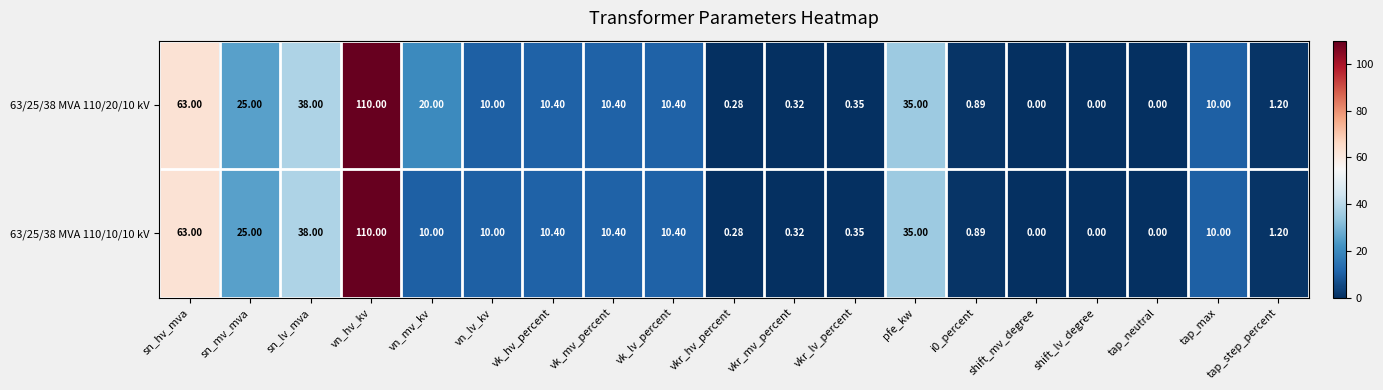

How many values in the 63/25/38 MVA 110/20/10 kV series are below 10?

8